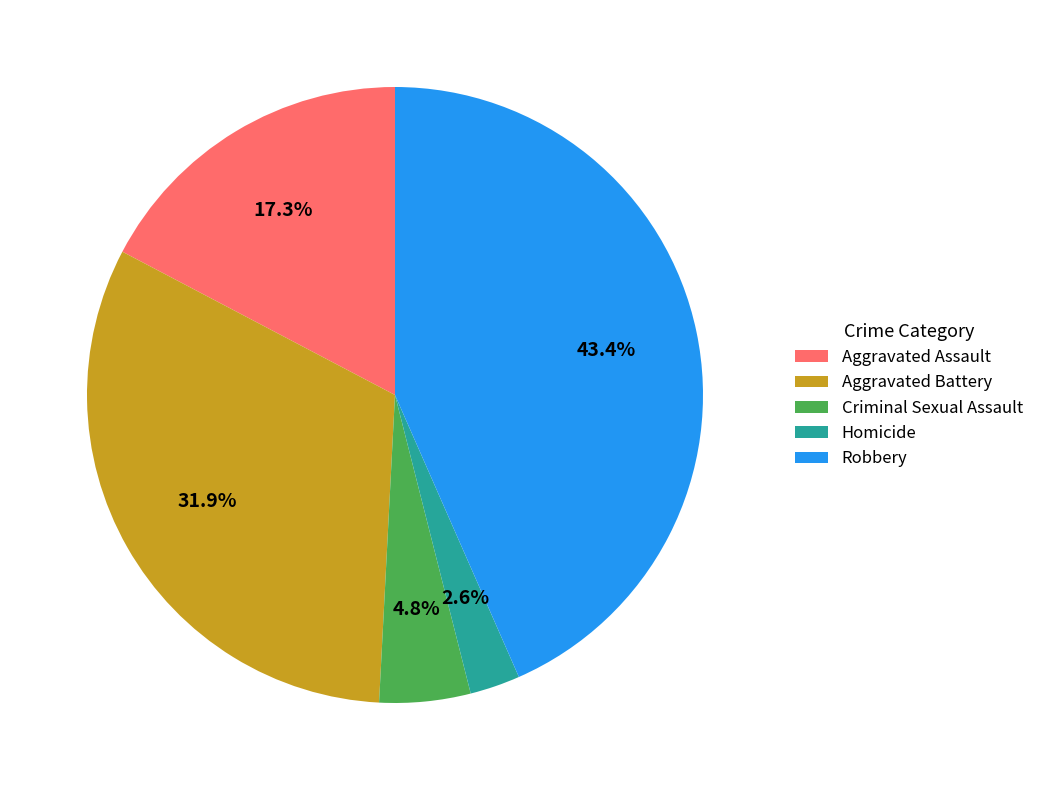

What is the smallest slice in the pie chart?

Homicide